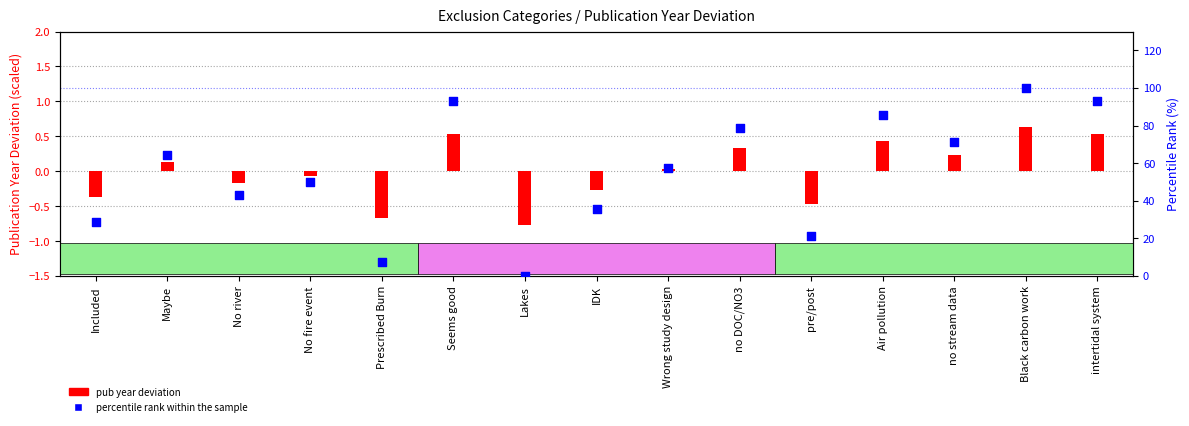

Which series contains the lowest Y value?

pub year deviation